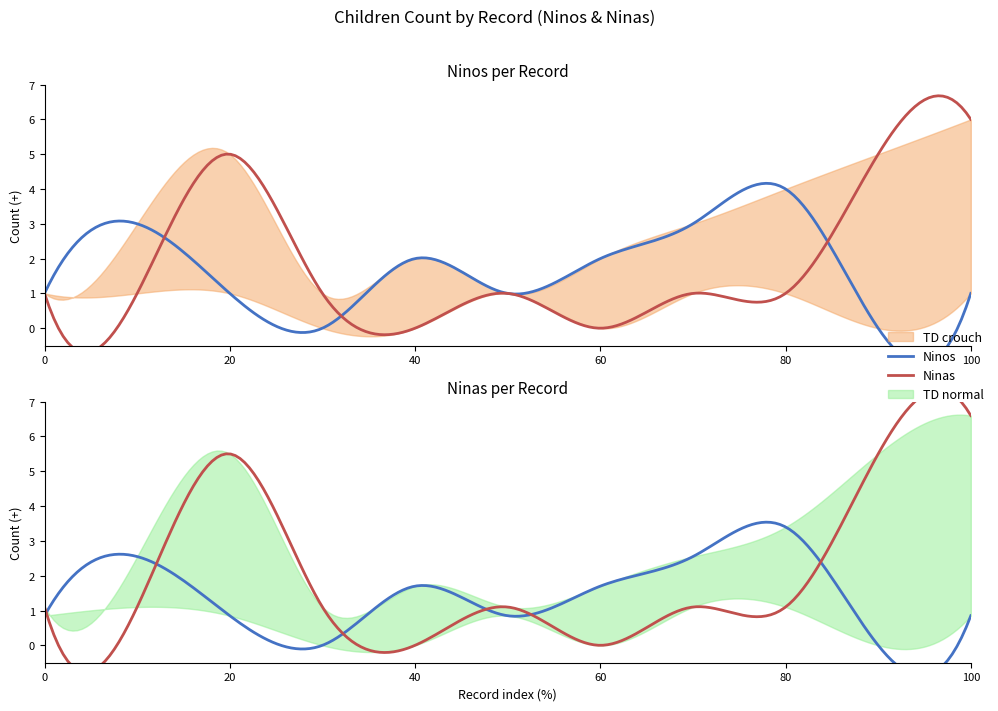

How many intersections are there between Ninos and Ninas?

3